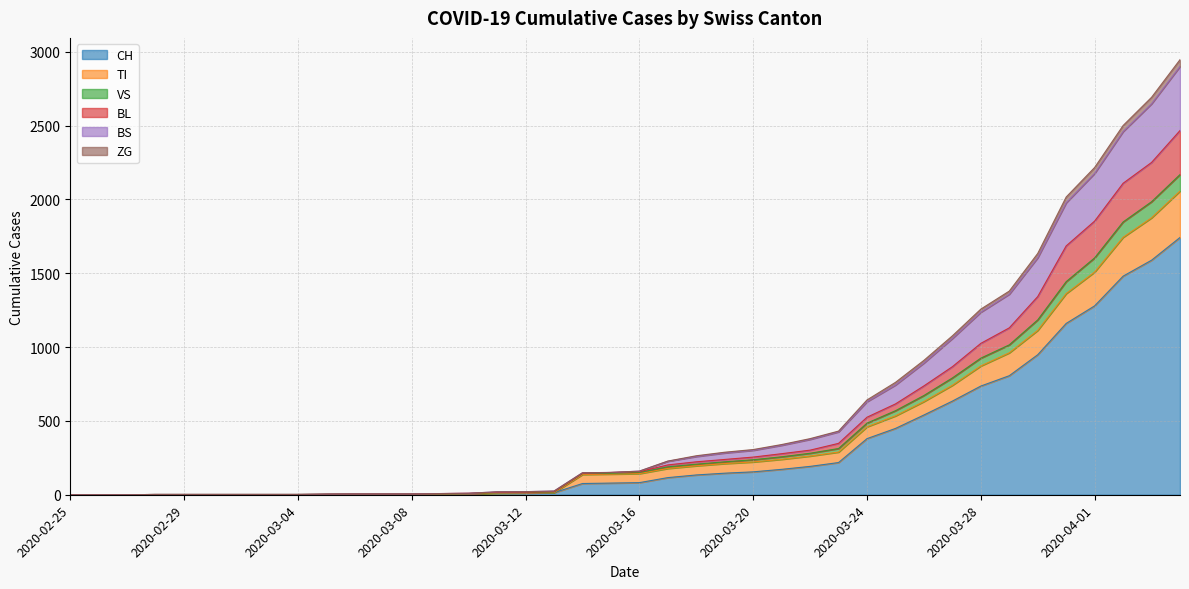

What are all the series names shown in the legend?

CH, TI, VS, BL, BS, ZG